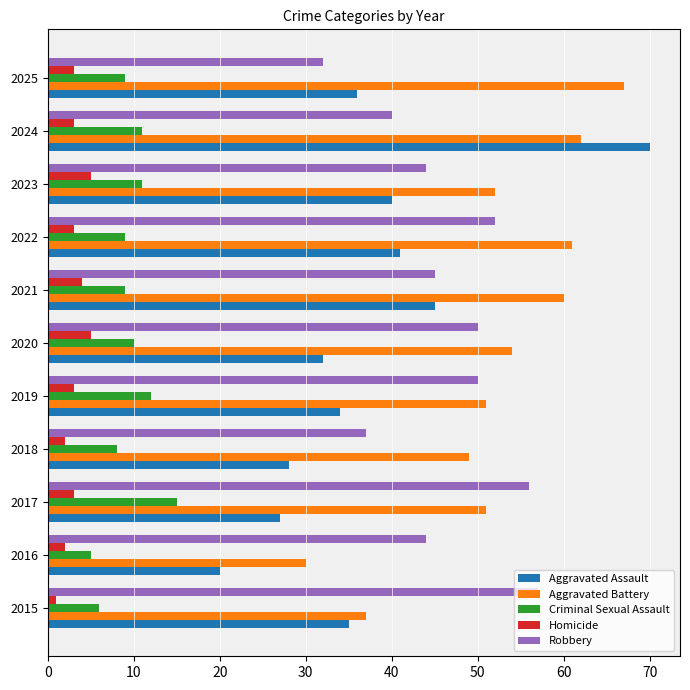

True or false: Criminal Sexual Assault has a value of 3 at 2022.

False